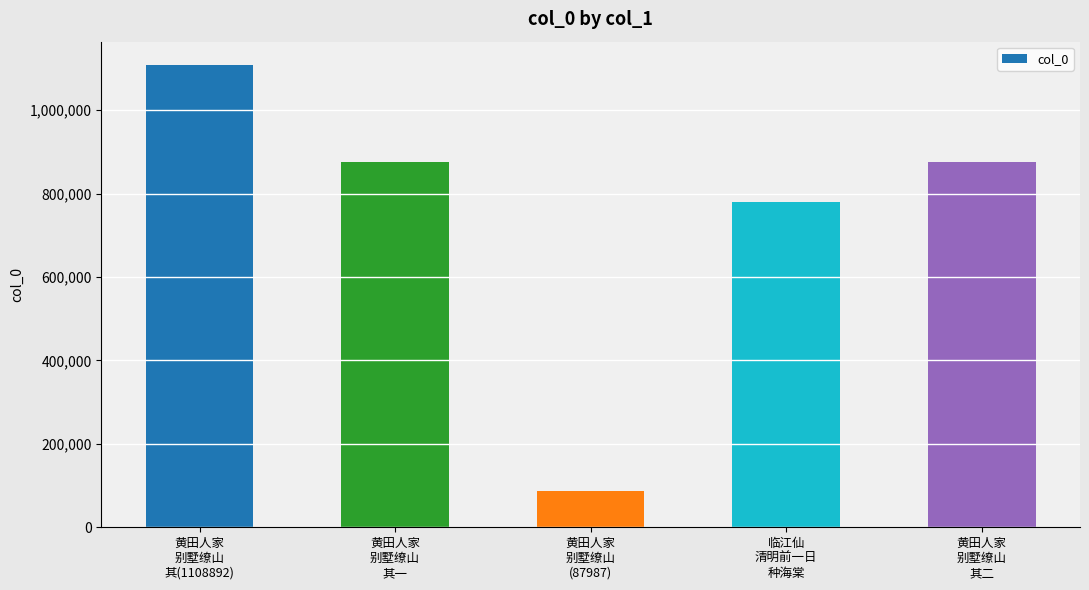

What is the sum of all values?

3727810